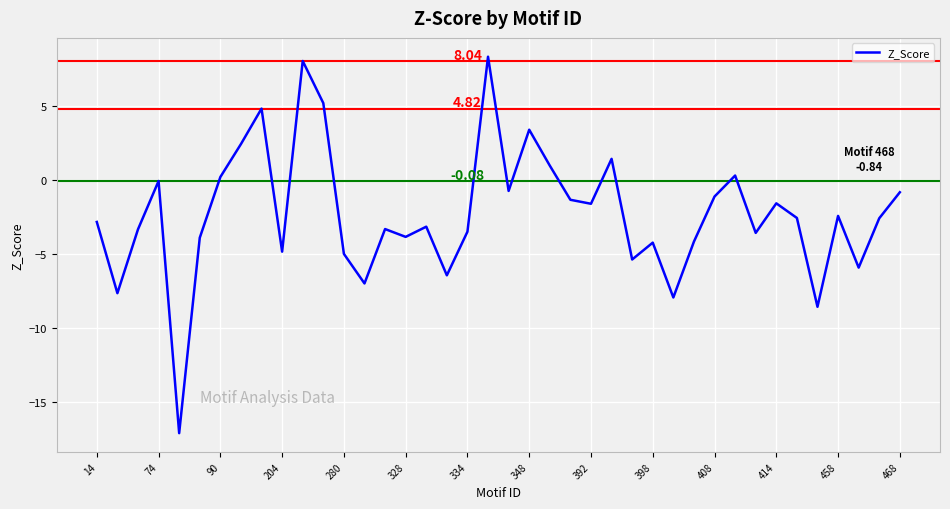

What is the sum of all values?

-92.0